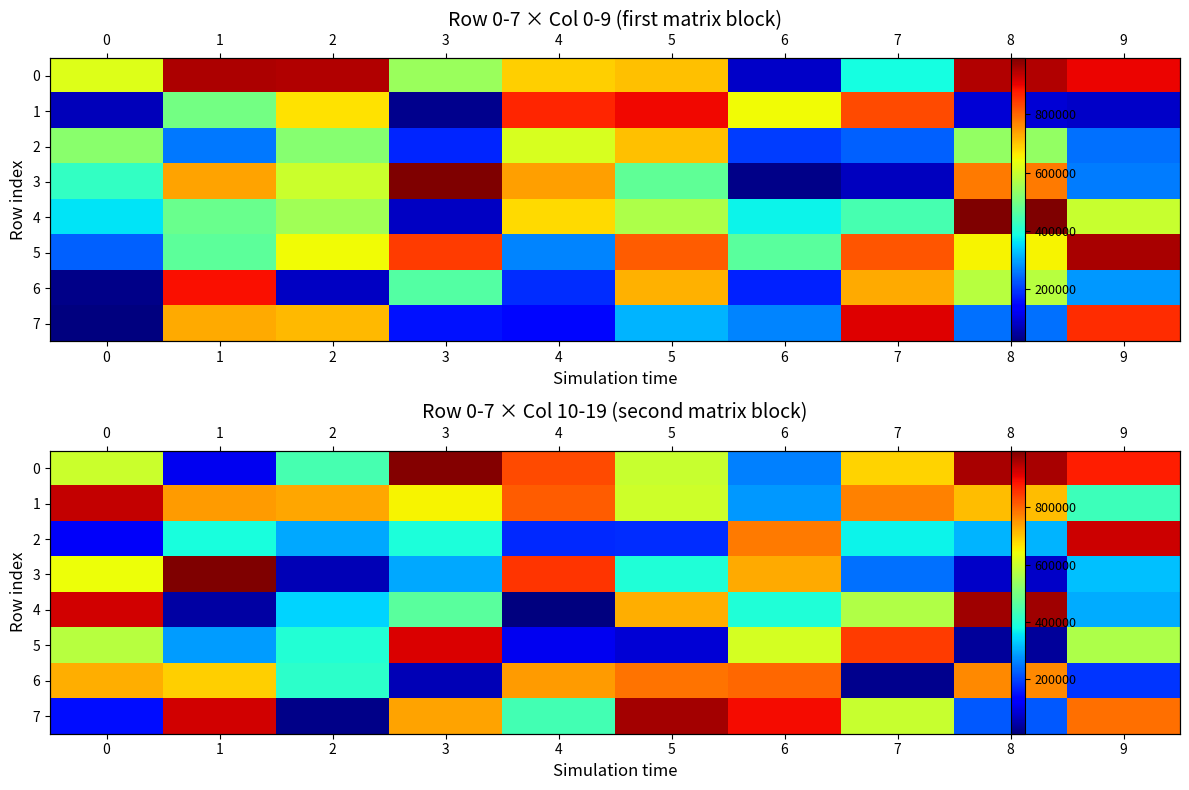

What is the average value of the 2 series?

392781